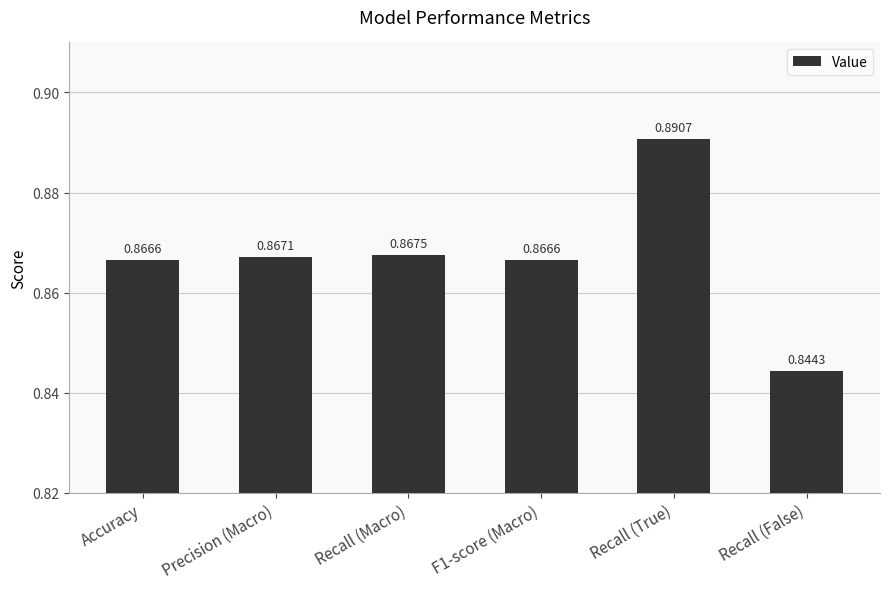

At which category does the chart reach its peak across all series?

Recall (True)